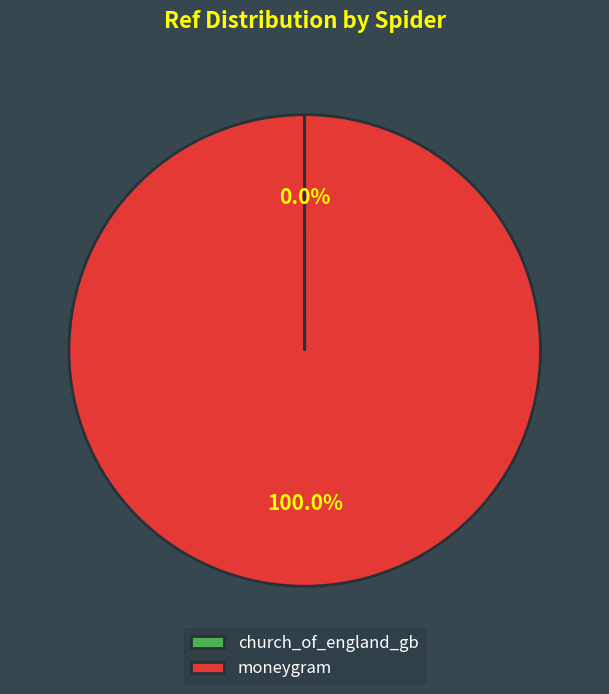

Which category accounts for the majority?

moneygram